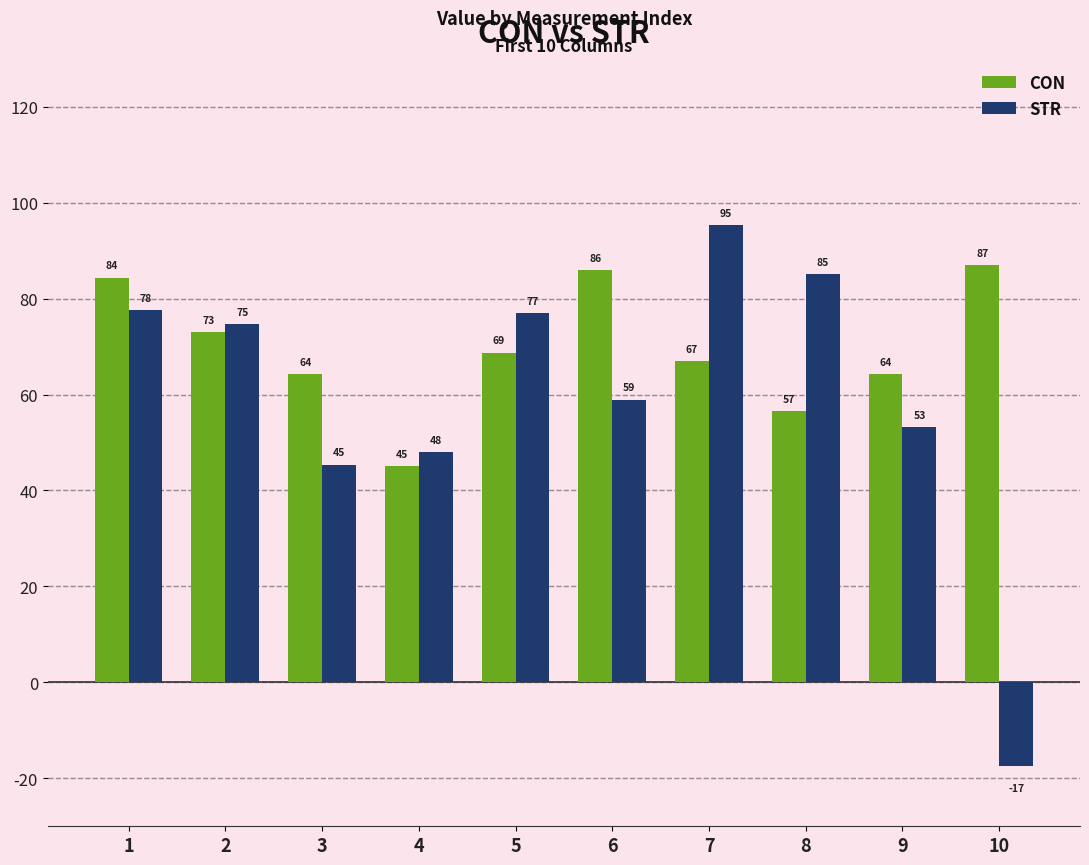

Which series has the widest spread of values?

STR